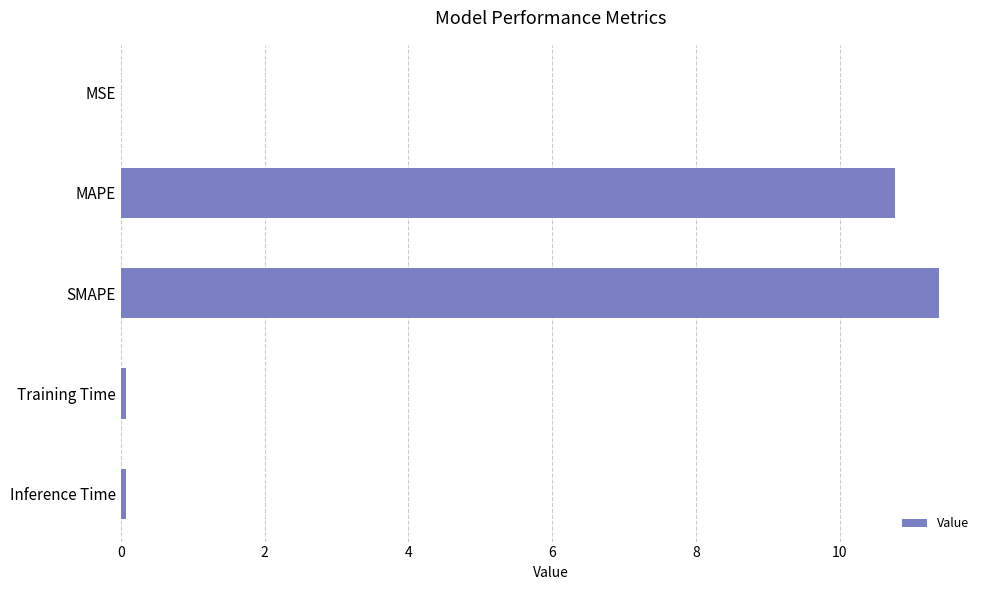

True or false: the data shows 0.0 at MSE.

True